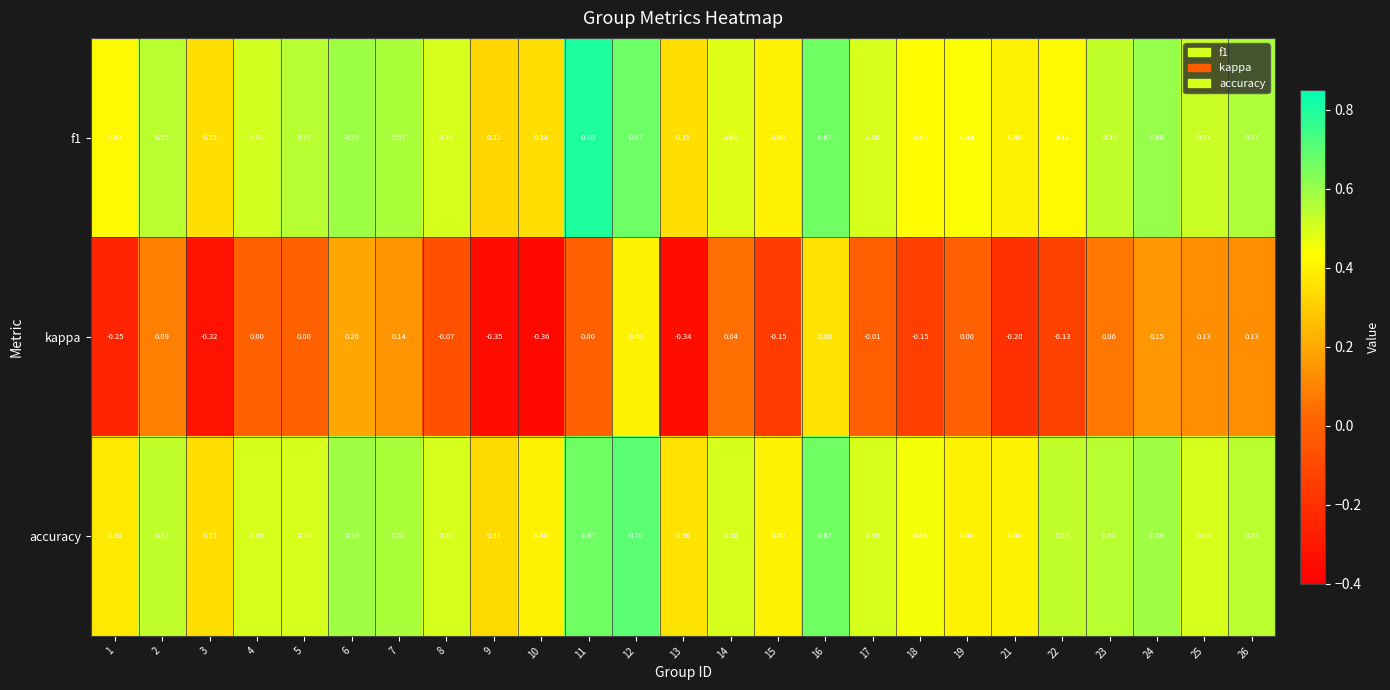

Which series changed the most between 6 and 14?

kappa